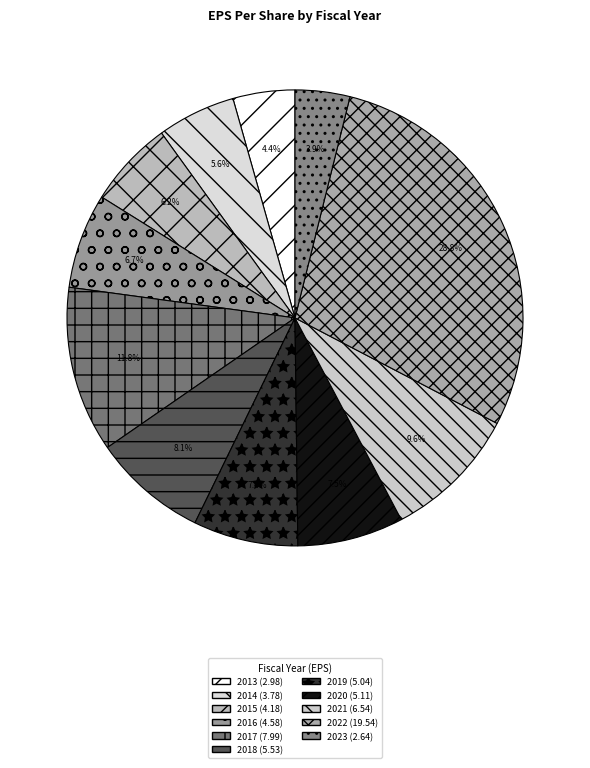

Count the number of slices in the pie.

11